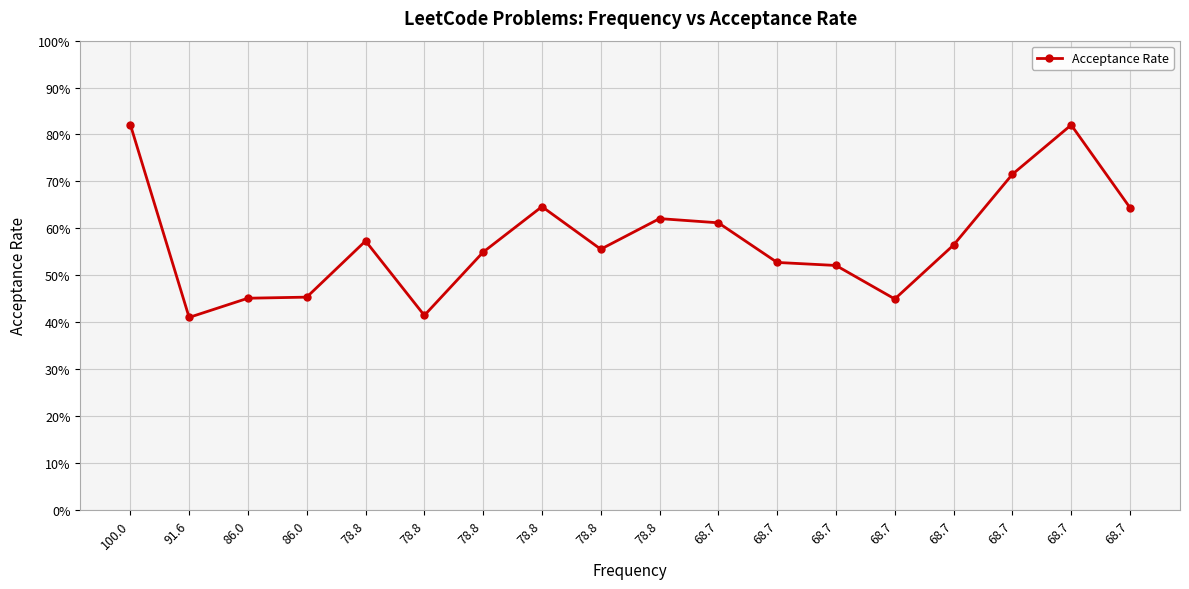

Where is the first local minimum?

91.6